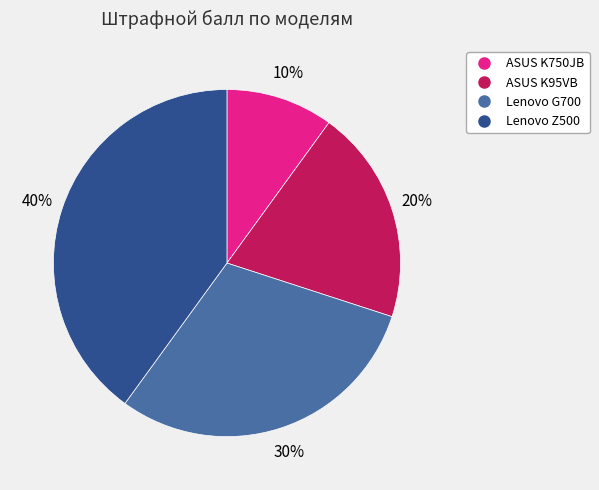

Does any single category account for the majority?

No